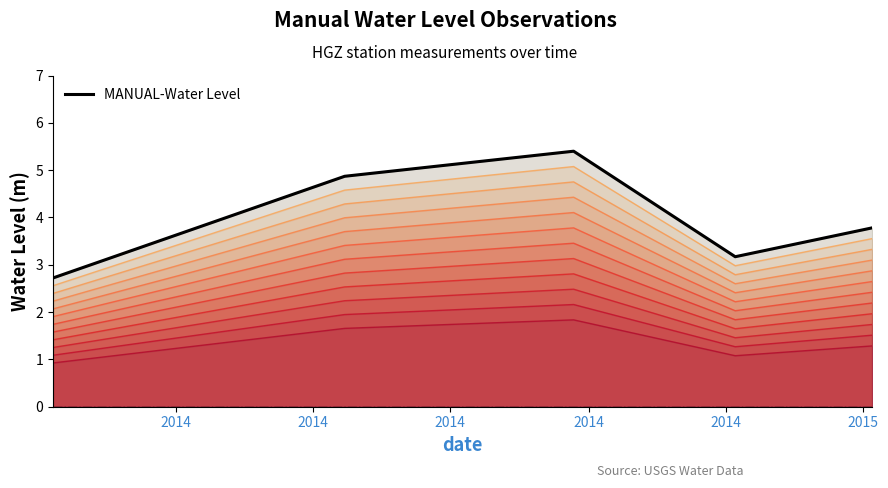

Is it true that the value at 2014 is 2.7?

True